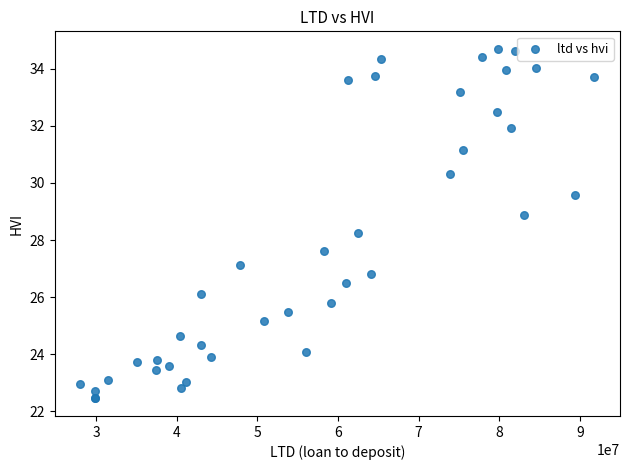

What Y value in the scatter plot is closest to 28?

28.2